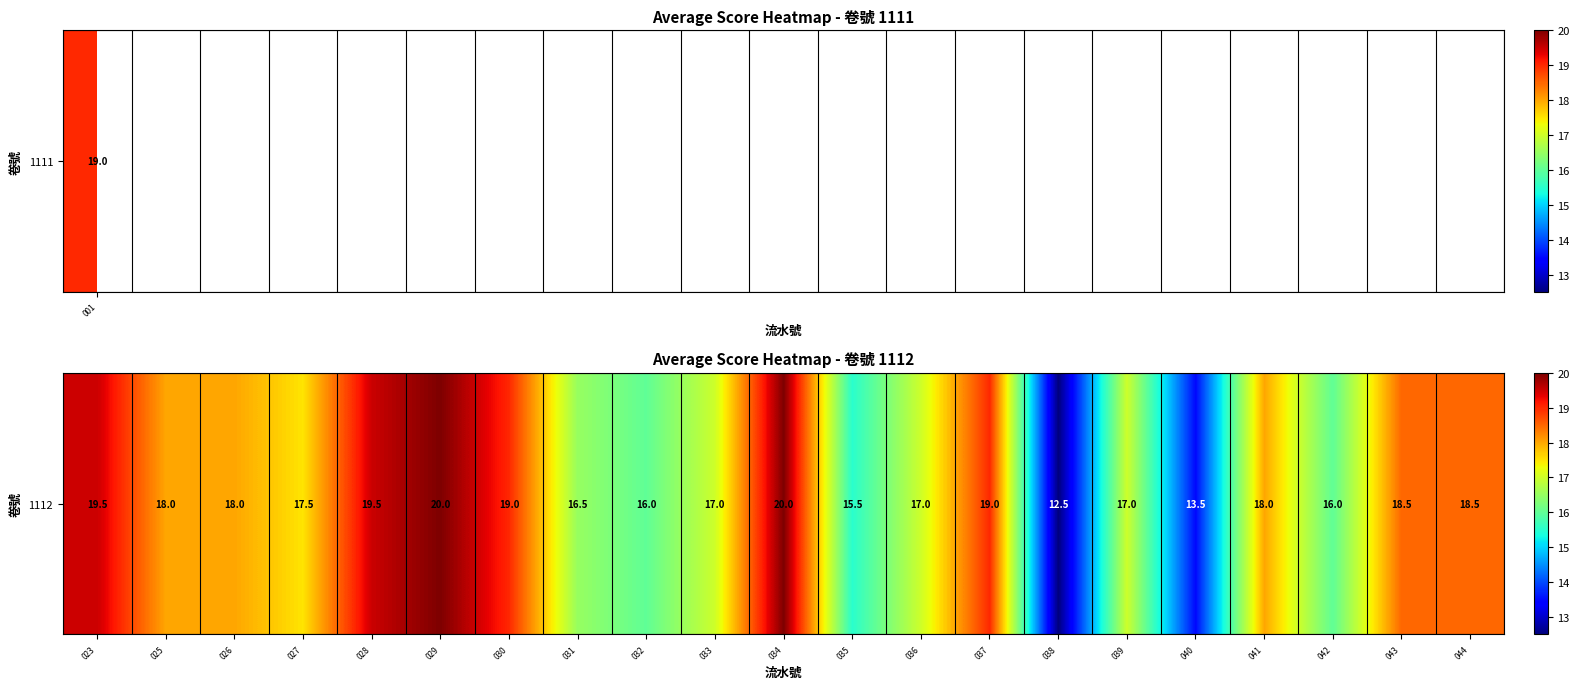

List the labels in order of value, smallest first.

038, 040, 035, 032, 042, 031, 033, 036, 039, 027, 025, 026, 041, 043, 044, 030, 037, 023, 028, 029, 034